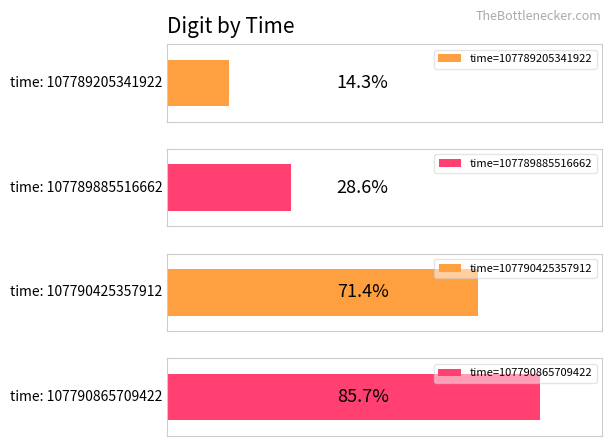

Which label corresponds to the smallest value in the chart?

107789205341922